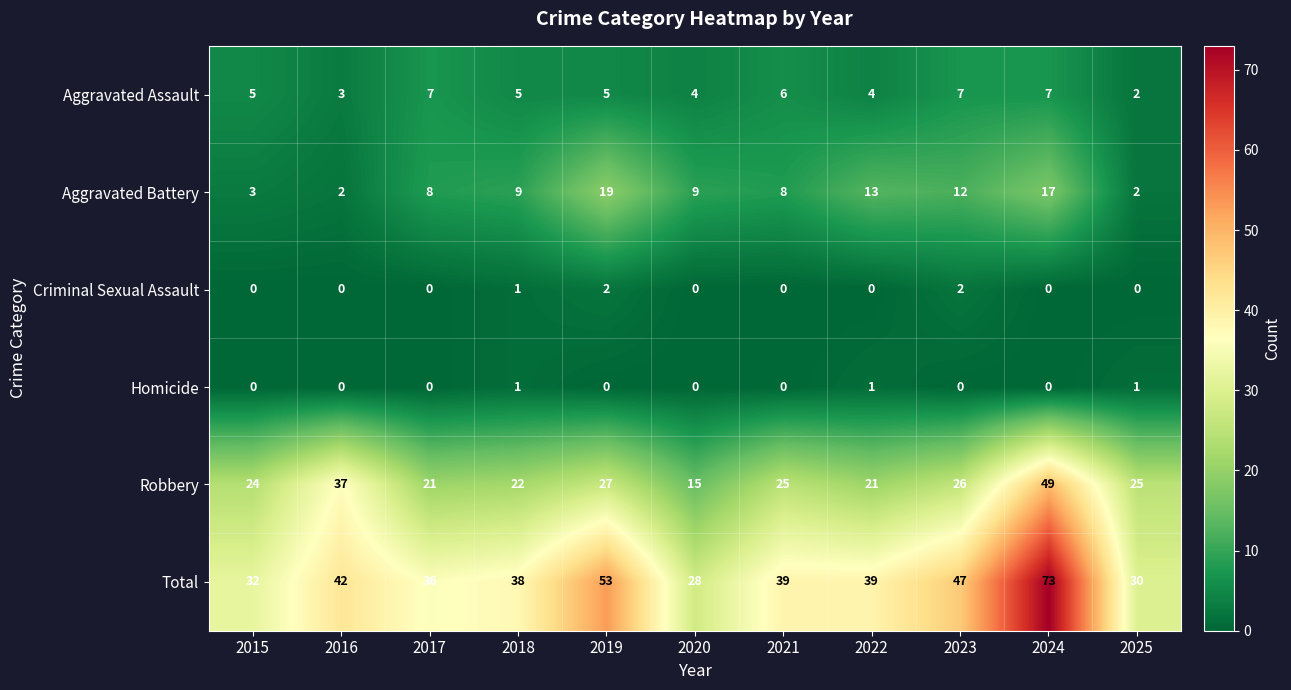

What is the greatest value displayed?

73